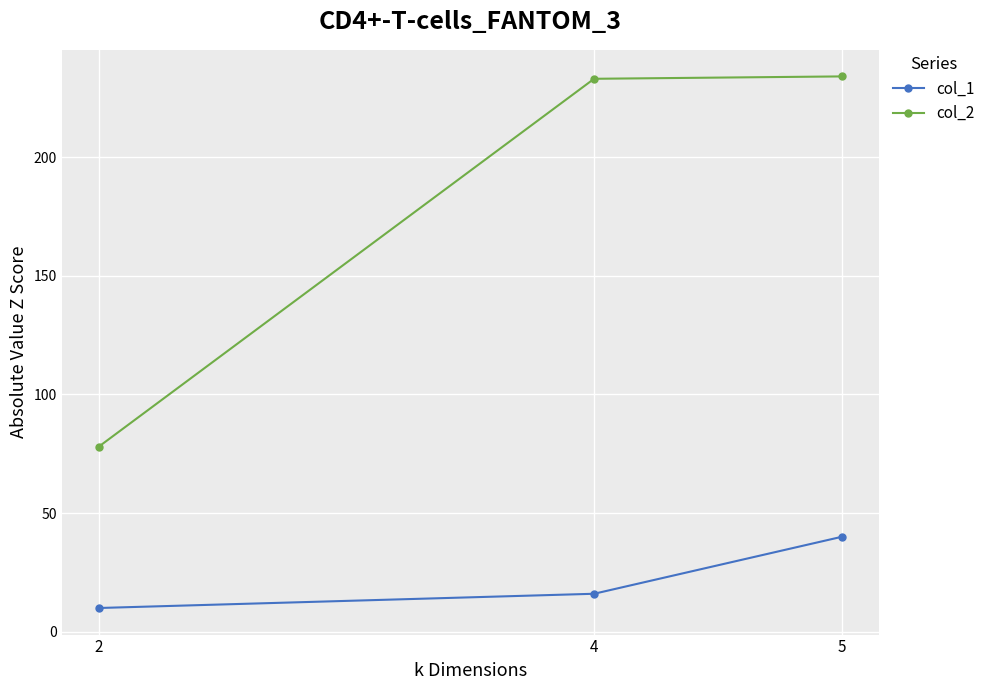

Rank the series by their maximum value, from lowest to highest.

col_1, col_2